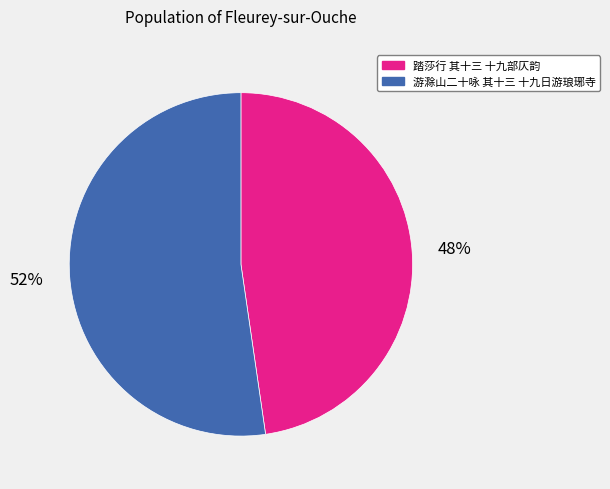

How many segments does this pie chart have?

2